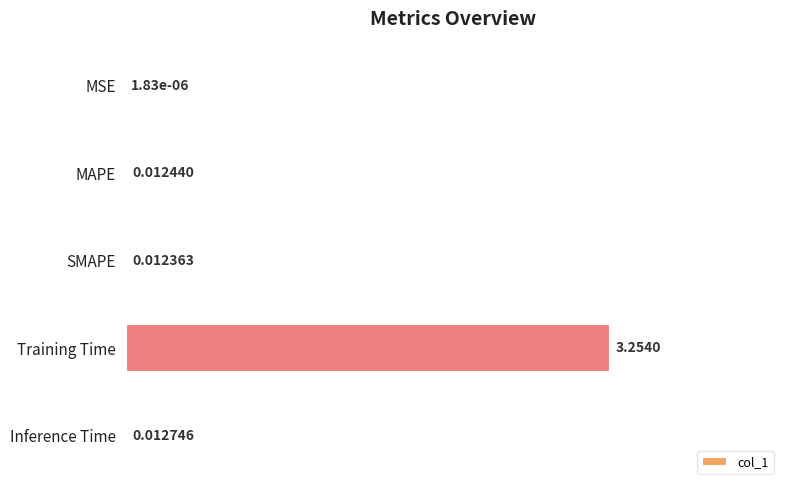

What is the change in value from MSE to Training Time?

+1.0